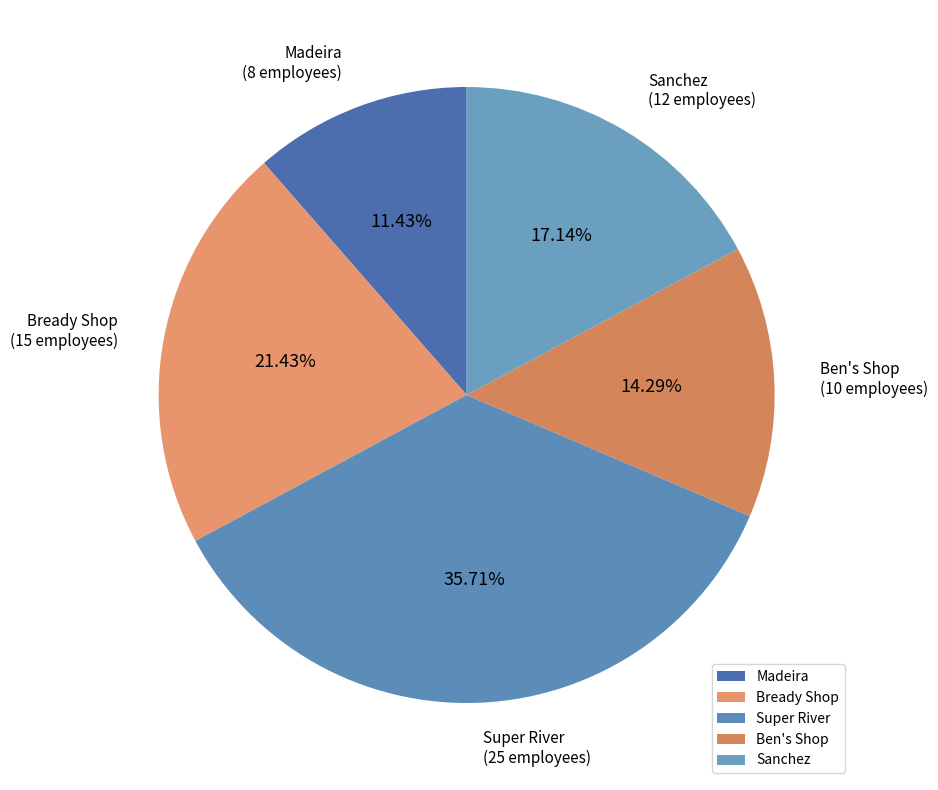

Which slice is the largest?

Super River